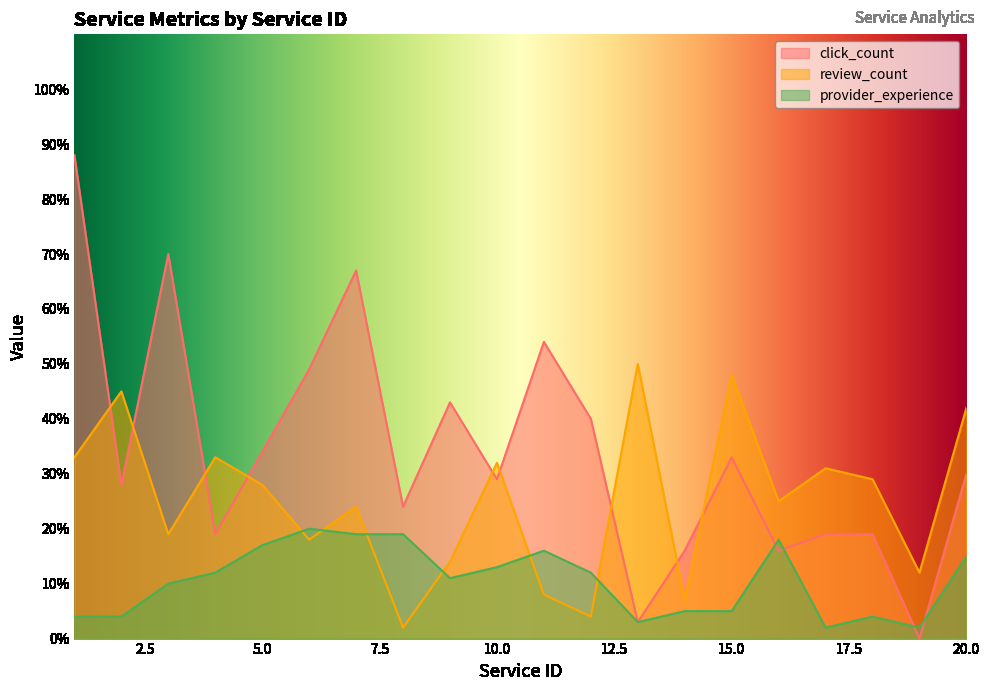

What is the sum of the provider_experience values at 17 and 14?

7